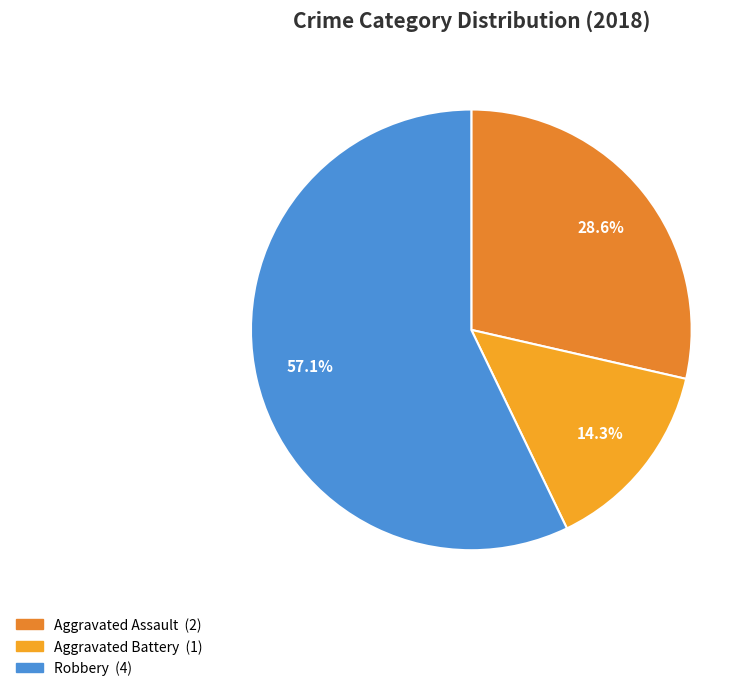

Combined, do Robbery and Aggravated Battery account for over 50%?

Yes